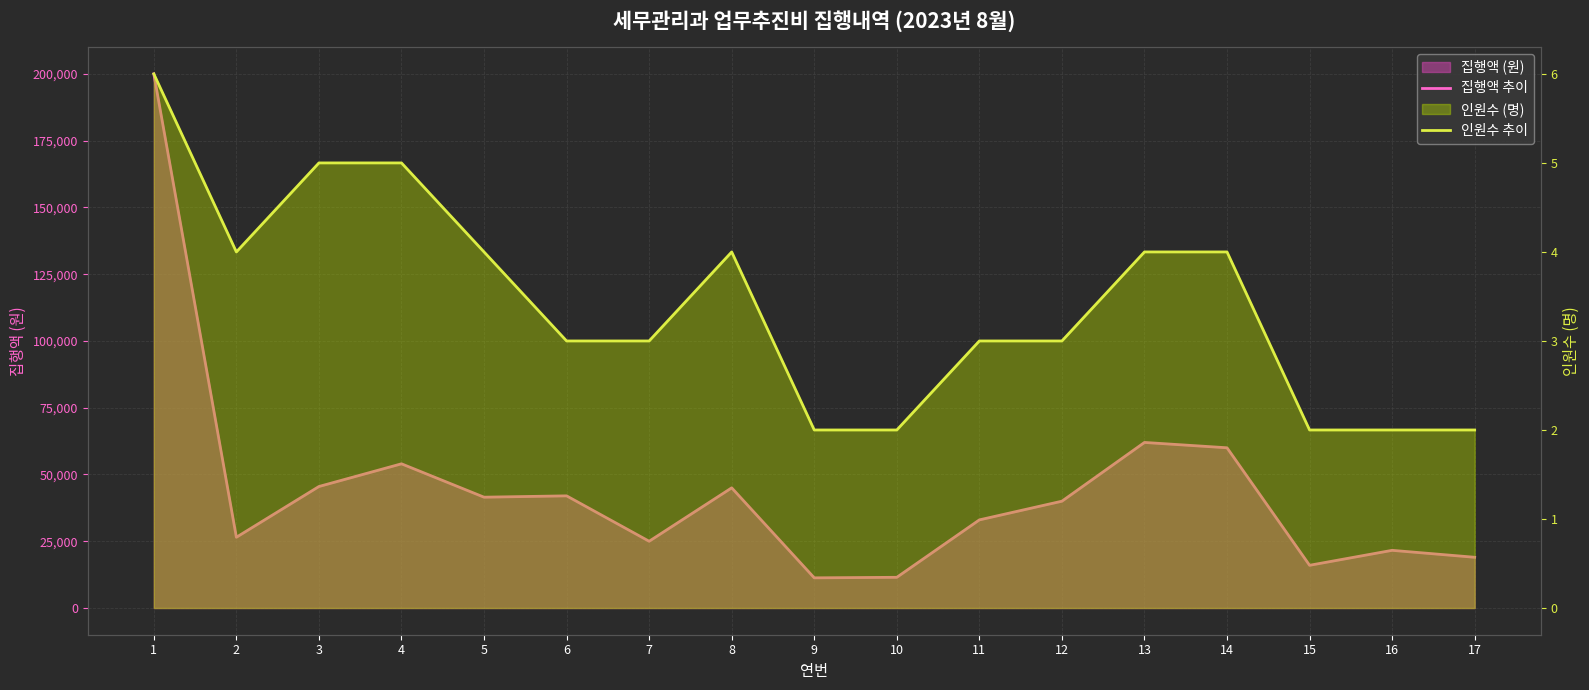

How many lines are shown in the chart?

2